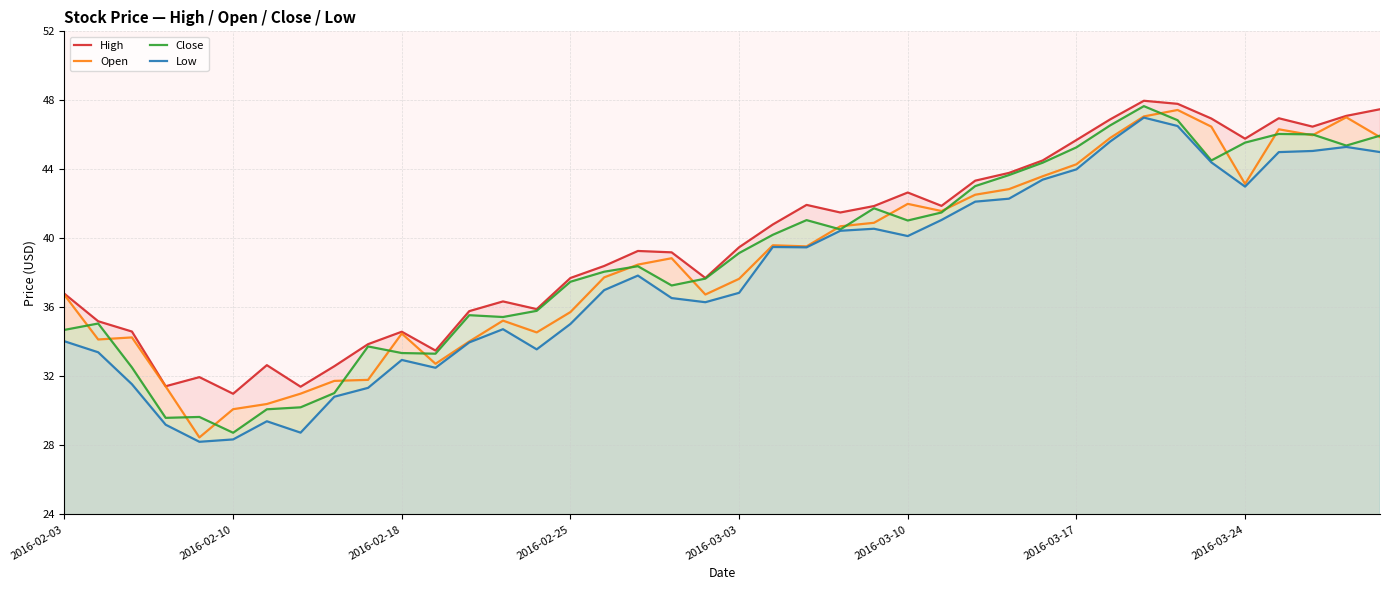

True or false: High and Low cross at least once.

False